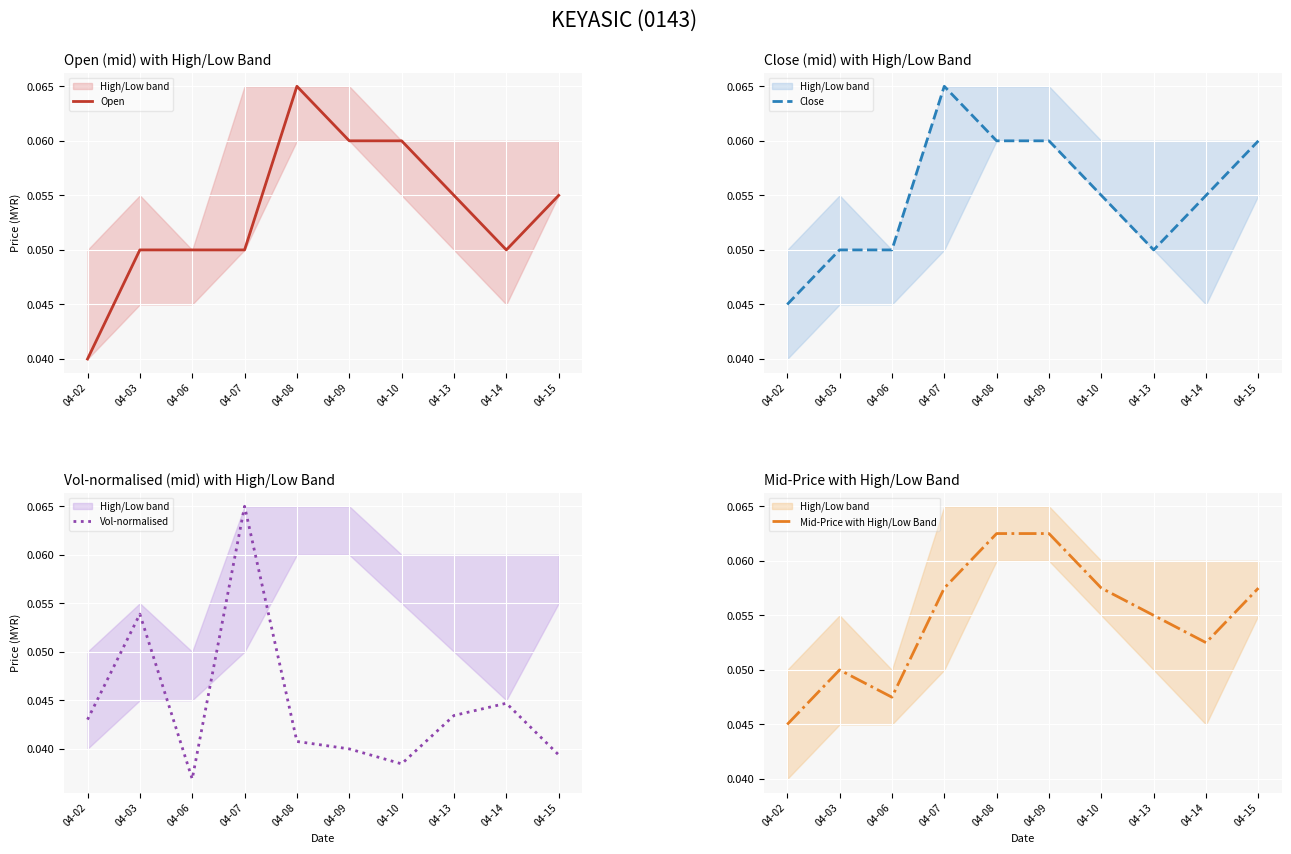

List the labels in order of Vol-normalised value, largest first.

04-07, 04-03, 04-14, 04-13, 04-02, 04-08, 04-09, 04-15, 04-10, 04-06